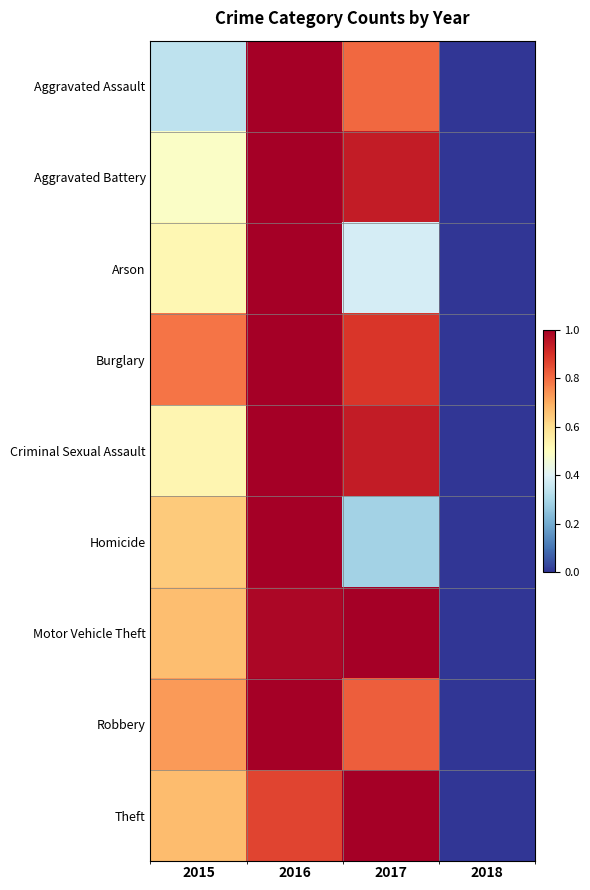

Reading right to left, list all the values displayed in this chart.

Aggravated Assault: 2018=0.0	2017=0.8	2016=1.0	2015=0.3
Aggravated Battery: 2018=0.0	2017=0.9	2016=1.0	2015=0.5
Arson: 2018=0.0	2017=0.4	2016=1.0	2015=0.5
Burglary: 2018=0.0	2017=0.9	2016=1.0	2015=0.8
Criminal Sexual Assault: 2018=0.0	2017=0.9	2016=1.0	2015=0.5
Homicide: 2018=0.0	2017=0.3	2016=1.0	2015=0.6
Motor Vehicle Theft: 2018=0.0	2017=1.0	2016=1.0	2015=0.7
Robbery: 2018=0.0	2017=0.8	2016=1.0	2015=0.7
Theft: 2018=0.0	2017=1.0	2016=0.9	2015=0.7